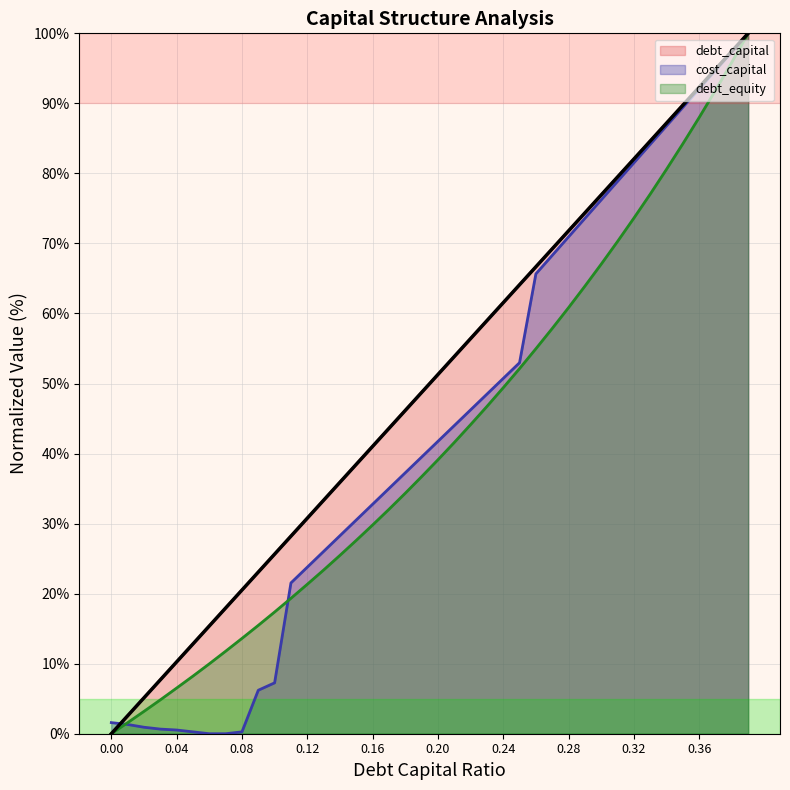

List the series in order of their peak value, highest first.

debt_capital, cost_capital, debt_equity